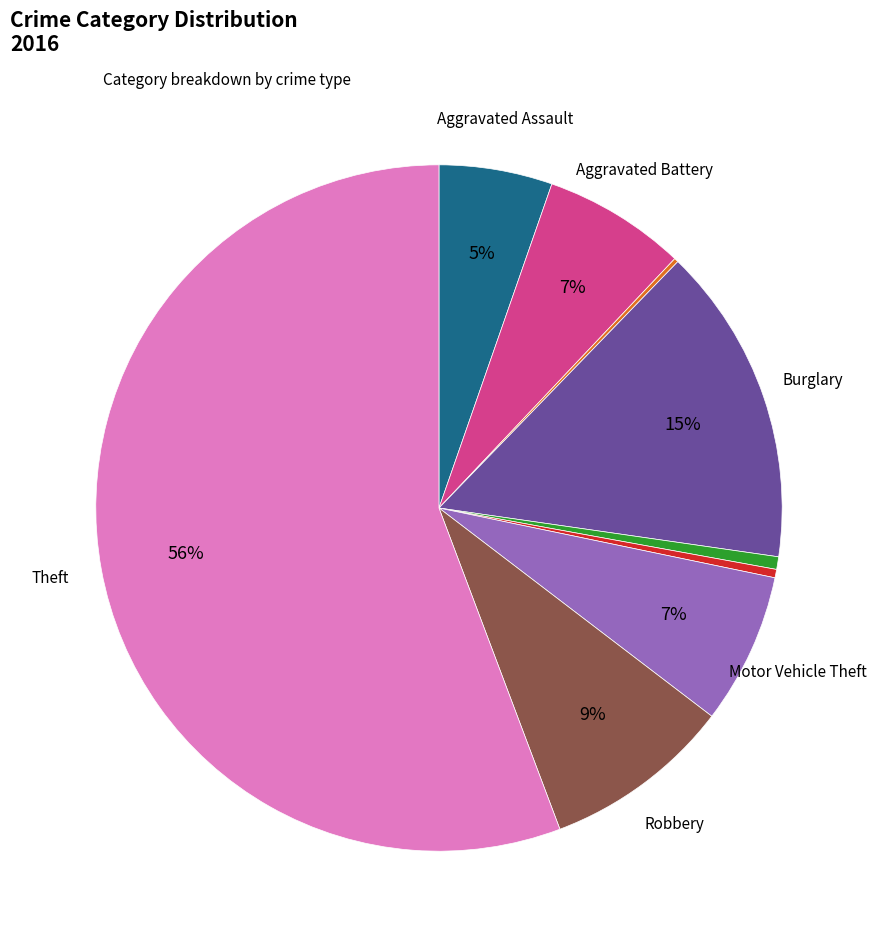

Is there a majority slice in this chart?

Yes